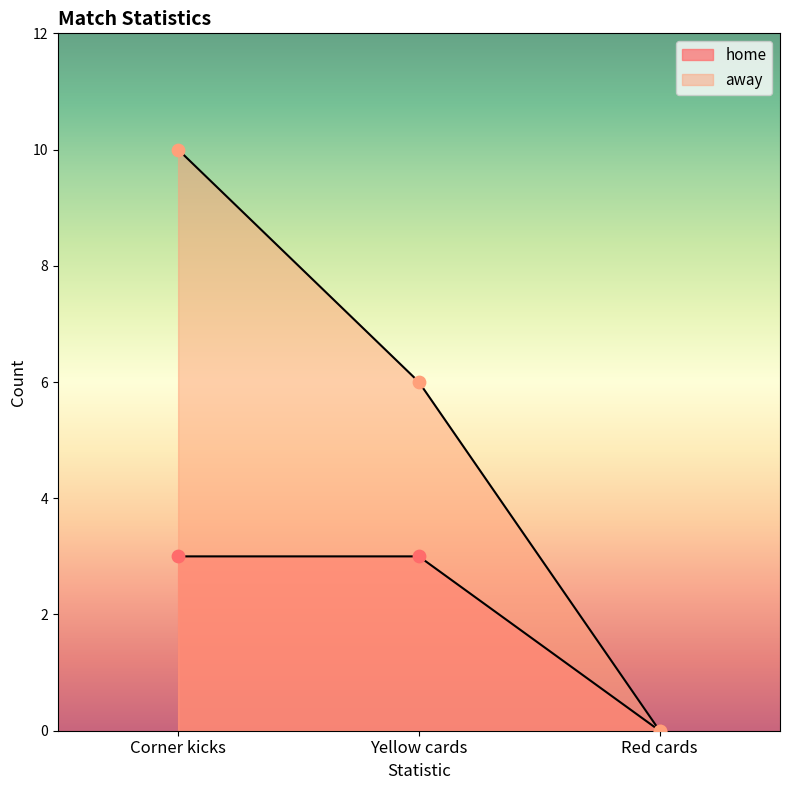

Which series contains the highest Y value?

away